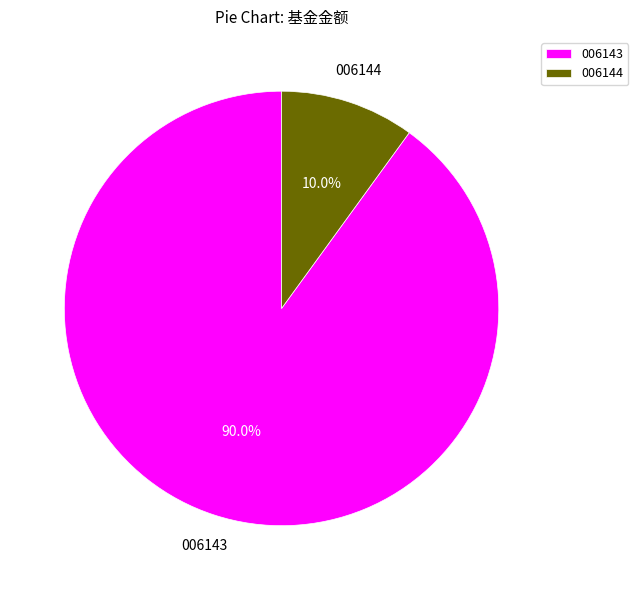

To the nearest percent, what is the difference between the largest and smallest slice percentages?

80%